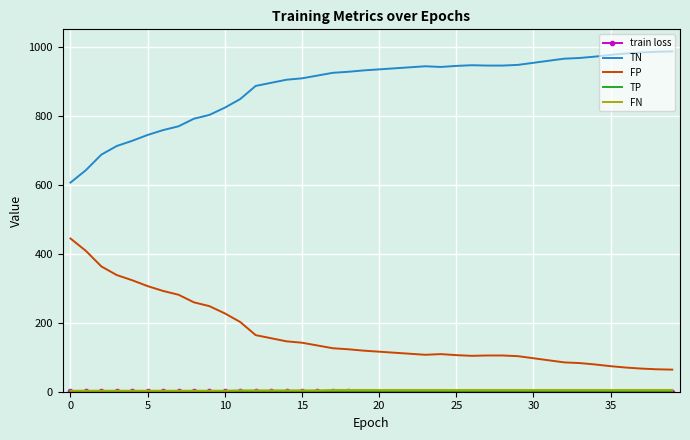

What is the lowest value of the FP series?

64.0